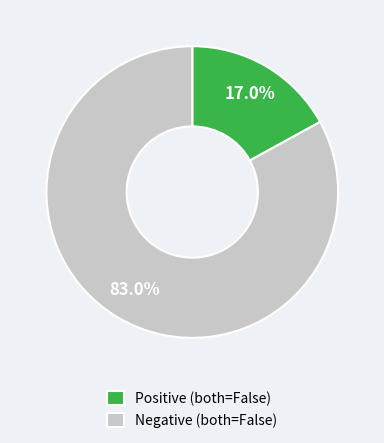

Rank the categories by value from lowest to highest.

Positive (both=False), Negative (both=False)